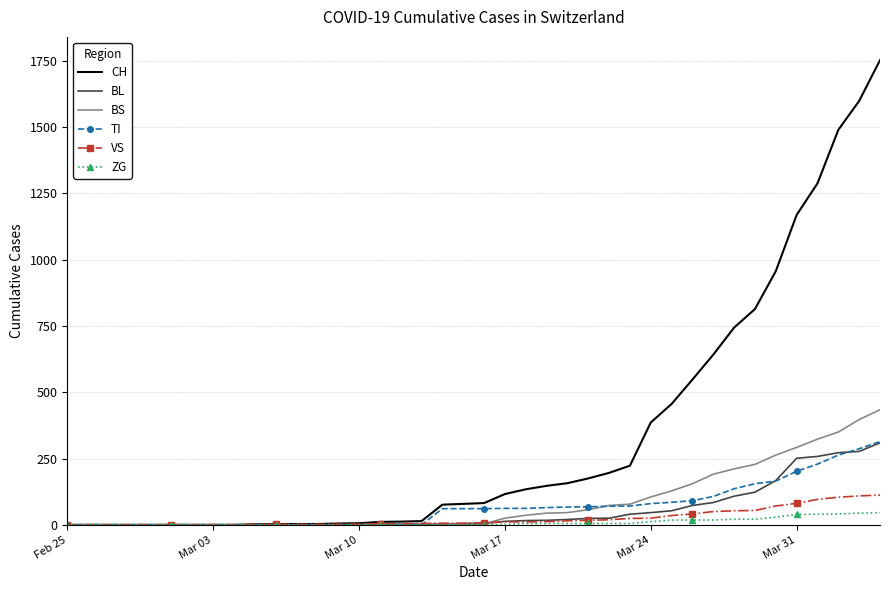

Which series has the largest total across all categories?

CH